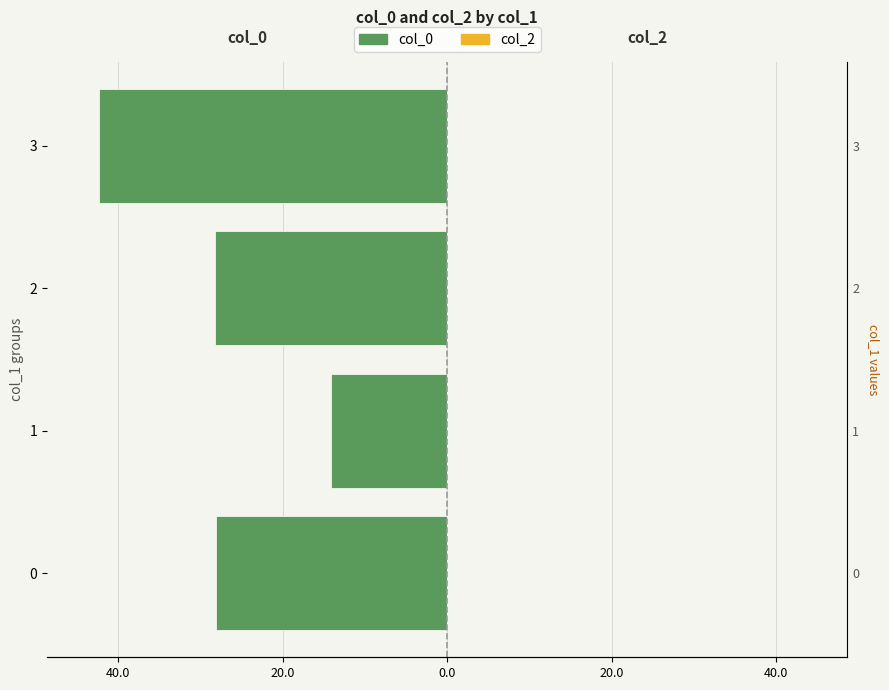

At how many categories does at least one series exceed -23?

4